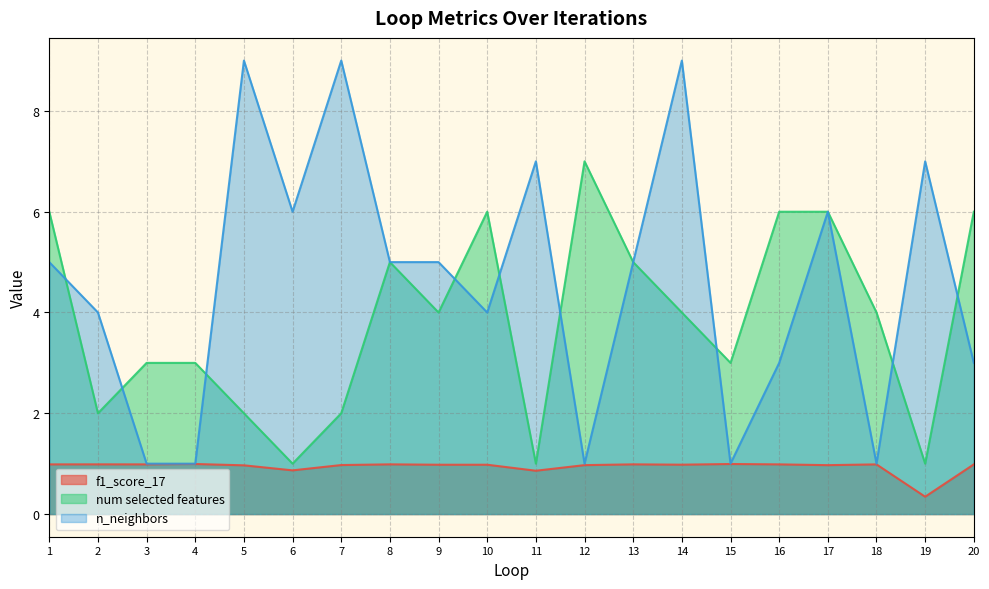

At which category does the chart reach its minimum across all series?

19